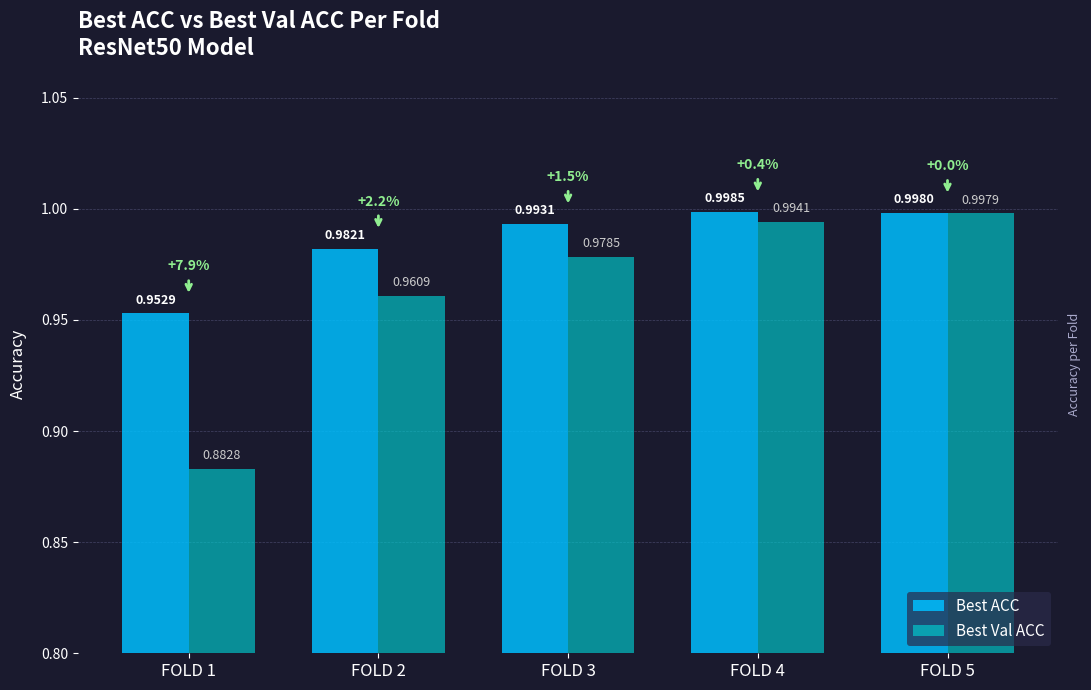

Which series changed the most between FOLD 3 and FOLD 4?

Best Val ACC